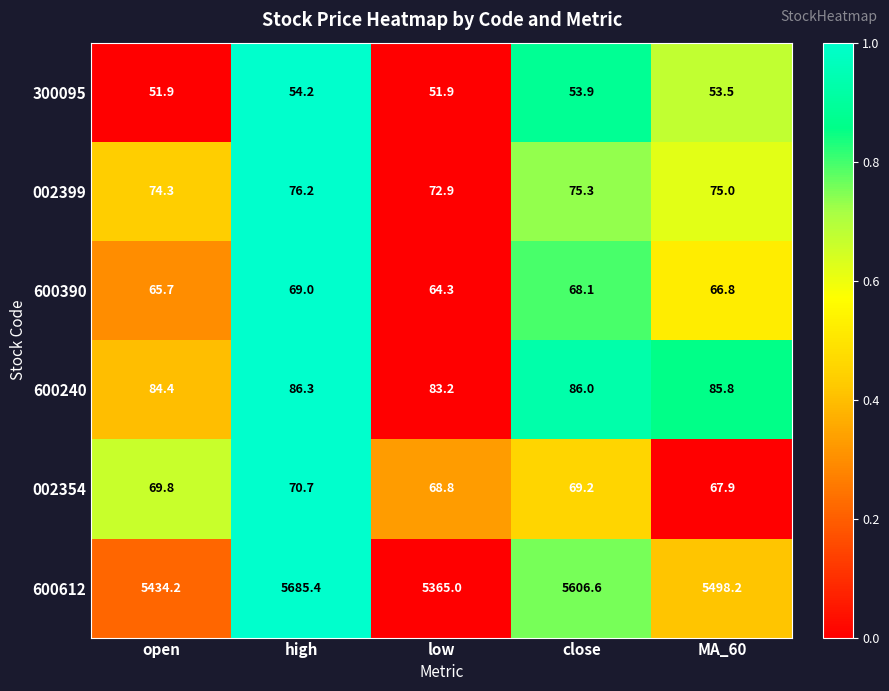

Reading right to left, list all the values displayed in this chart.

300095: 53.5	53.9	51.9	54.2	51.9
002399: 75.0	75.3	72.9	76.2	74.3
600390: 66.8	68.1	64.3	69.0	65.7
600240: 85.8	86.0	83.2	86.3	84.4
002354: 67.9	69.2	68.8	70.7	69.8
600612: 5498.2	5606.6	5365.0	5685.4	5434.2